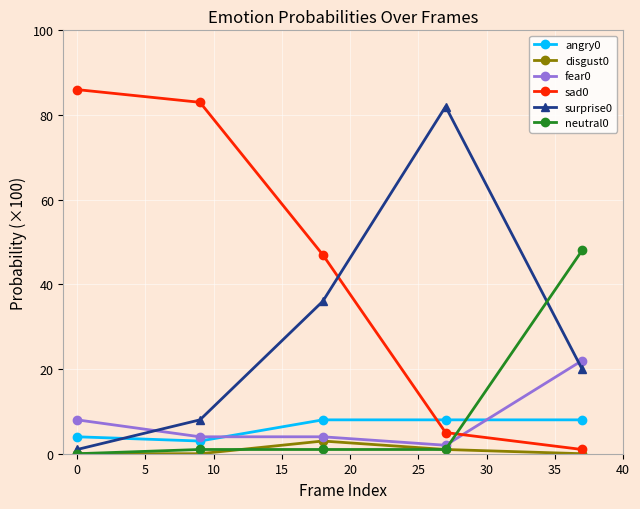

Does the chart have visible grid lines?

Yes